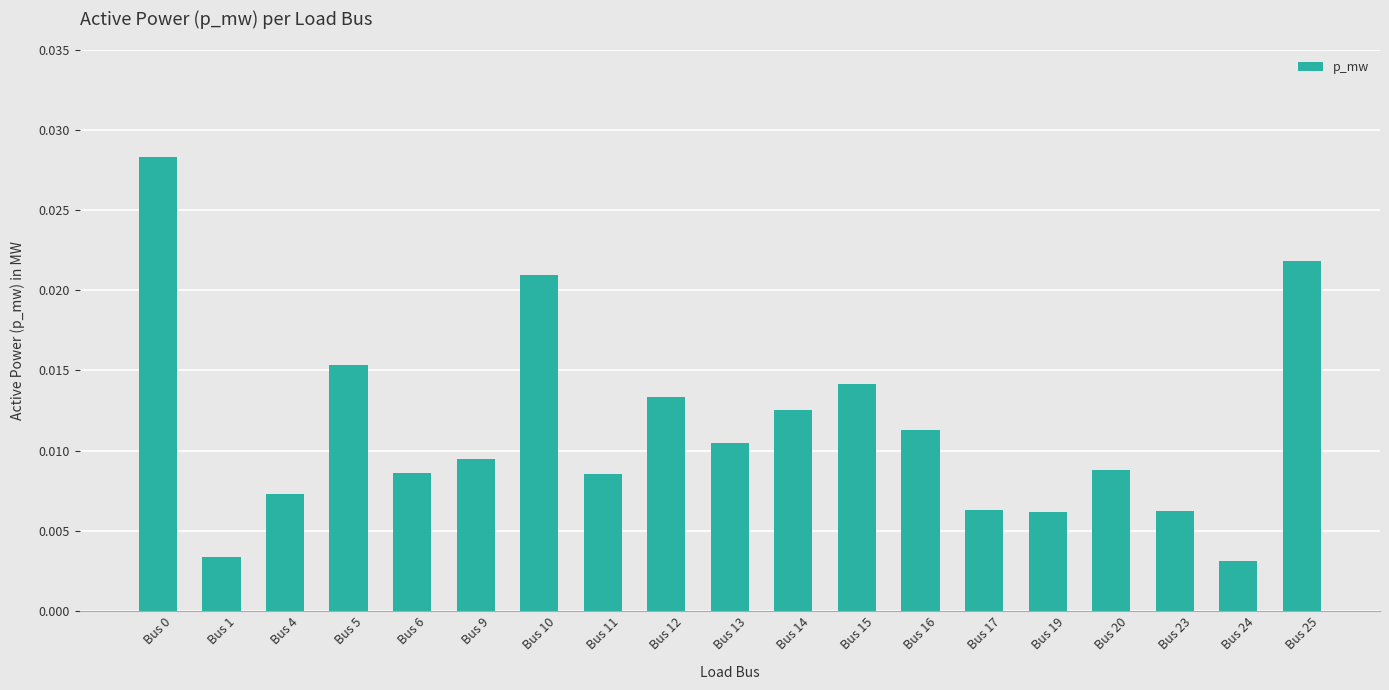

How many values are between 0 and 1?

19